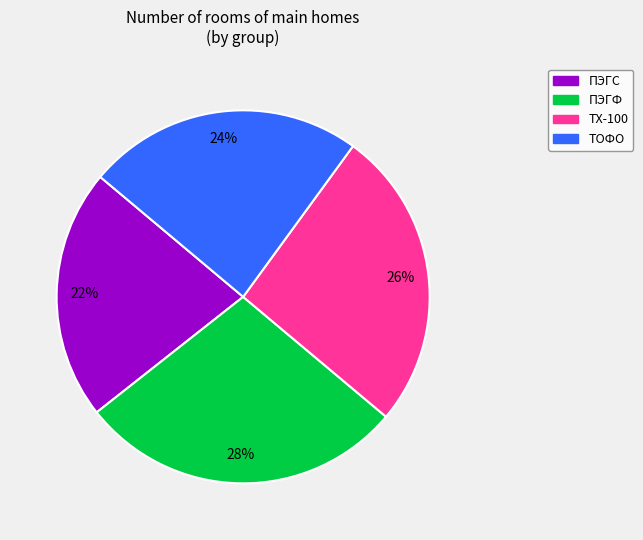

To the nearest percent, what is the average slice percentage?

25%